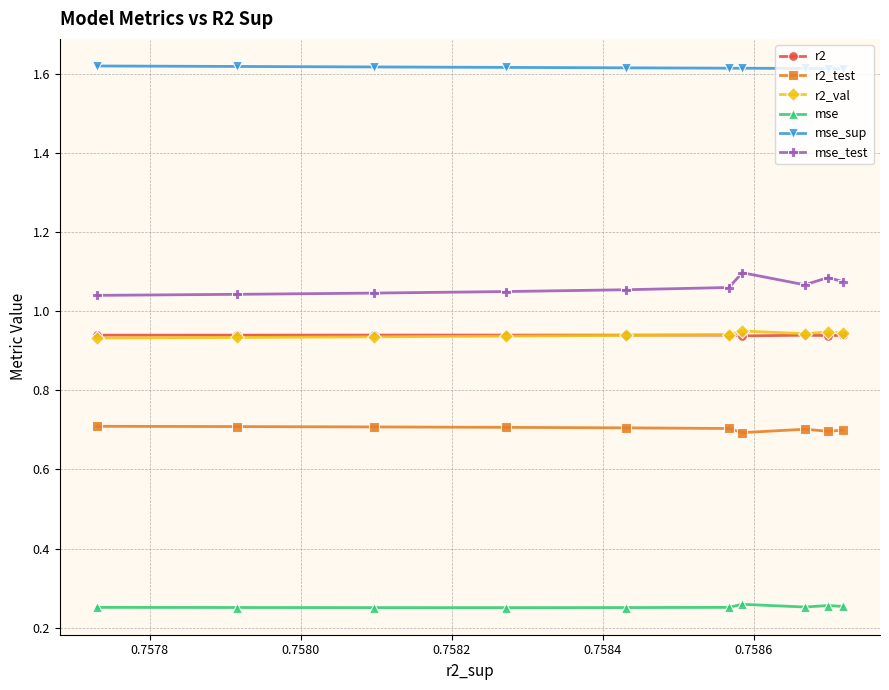

What is the value of the r2_test point at the 8th from the left?

0.7